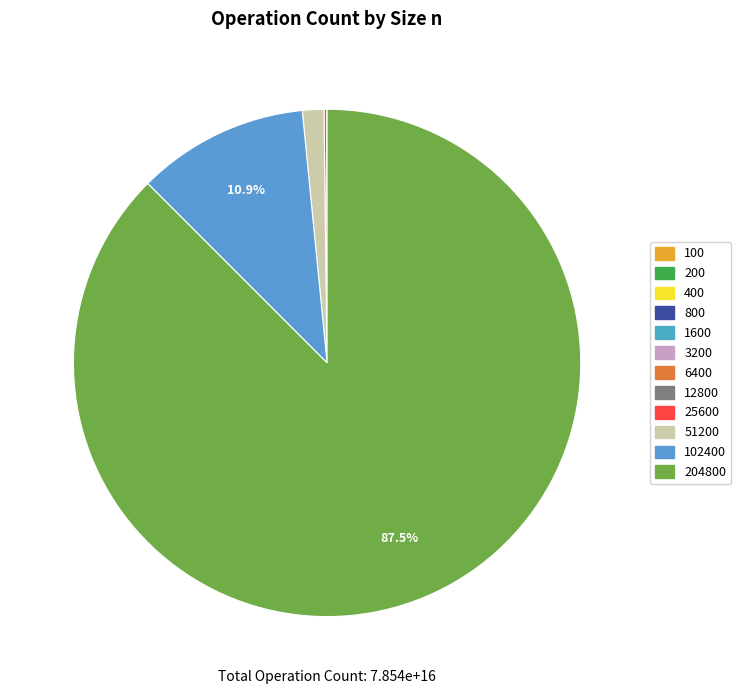

Which category has the biggest portion of the pie?

204800